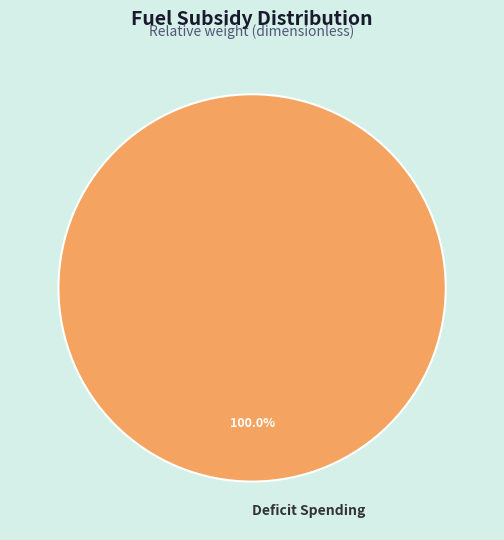

Rank the categories by value from lowest to highest.

Deficit Spending